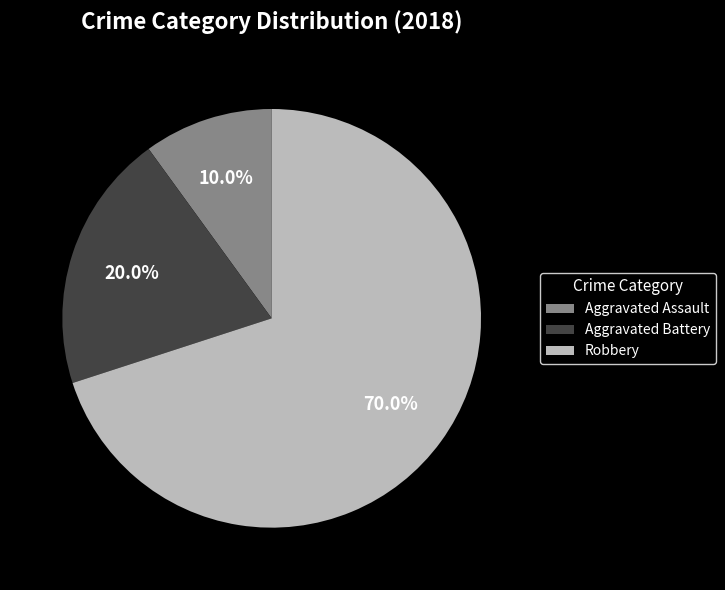

To the nearest percent, what is the difference between the Robbery and Aggravated Battery slice percentages?

50%